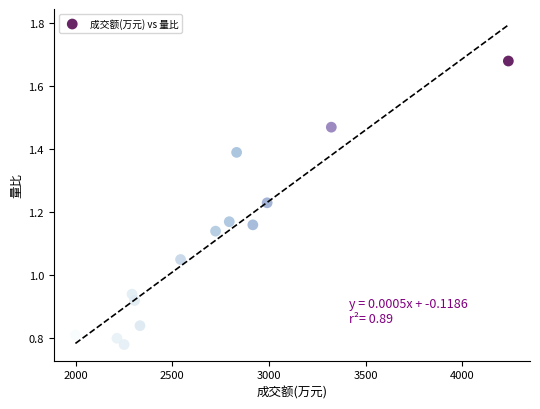

What is the range of X values (max minus min)?

2240.0